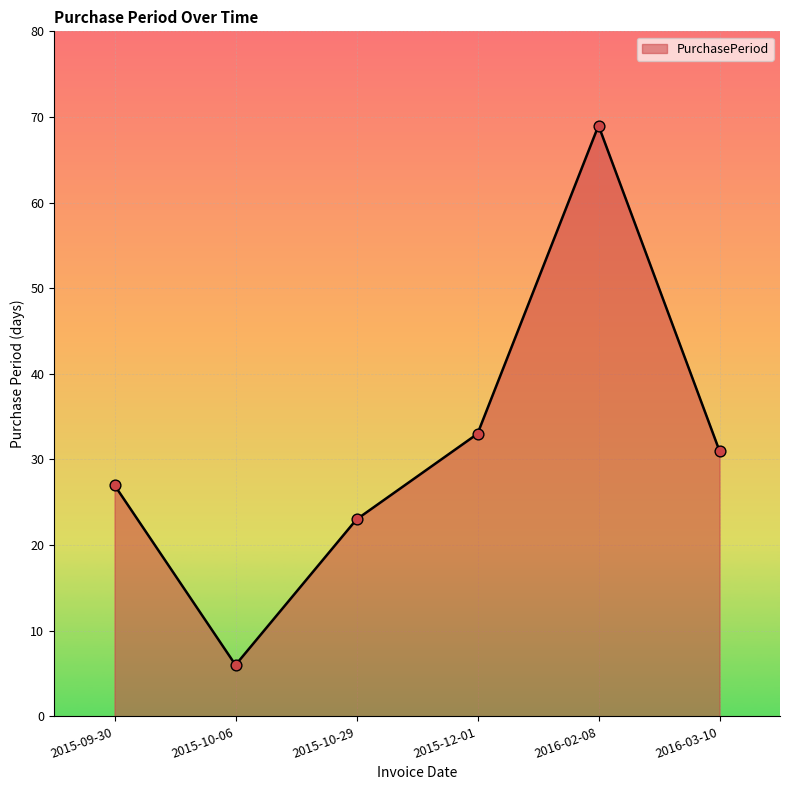

Between 2015-10-06 and 2016-03-10, which is larger?

2016-03-10